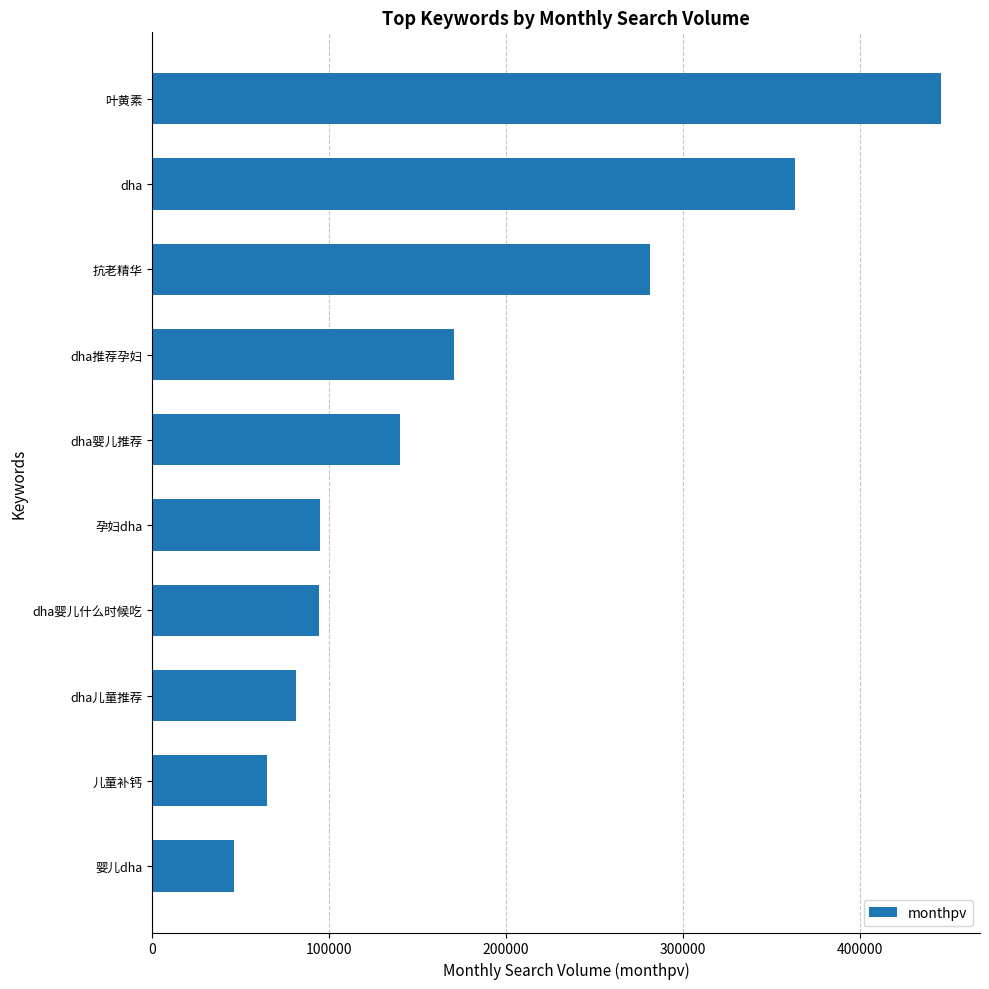

What is the change in value from 孕妇dha to dha婴儿推荐?

+45618